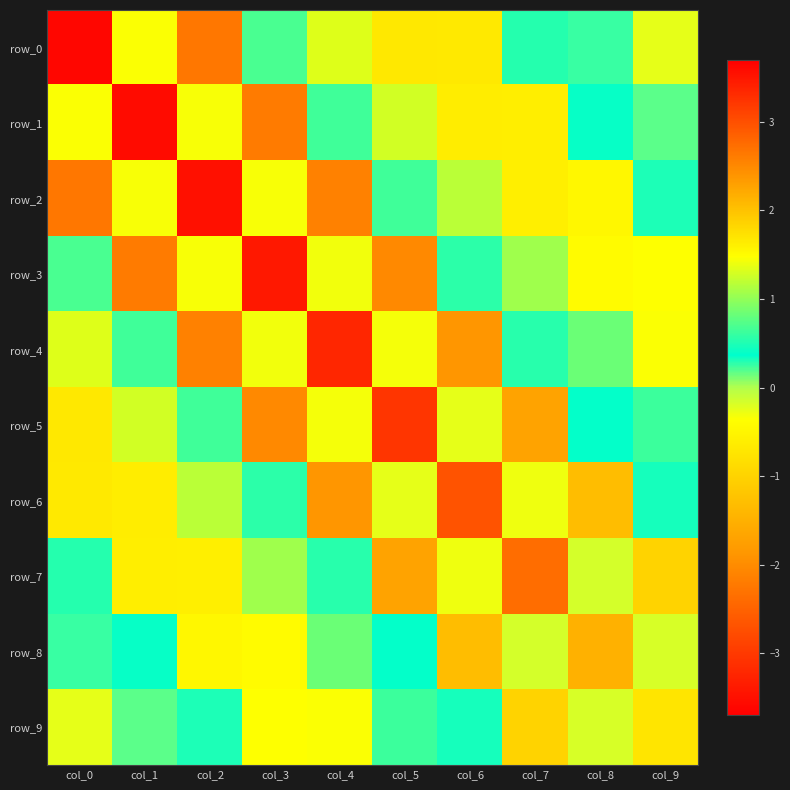

Reading left to right, transcribe all the data shown in this chart.

row_0: 3.6	-0.4	-2.3	0.7	1.3	-0.7	-0.7	0.5	0.3	-0.3
row_1: -0.4	3.6	-0.3	-2.2	0.6	1.3	-0.6	-0.6	0.4	0.2
row_2: -2.3	-0.3	3.5	-0.3	-2.1	0.6	1.2	-0.6	-0.5	0.3
row_3: 0.7	-2.2	-0.3	3.5	-0.3	-2.0	0.6	1.1	-0.4	-0.4
row_4: 1.3	0.6	-2.1	-0.3	3.4	-0.3	-1.9	0.5	0.8	-0.4
row_5: -0.7	1.3	0.6	-2.0	-0.3	3.2	-0.3	-1.7	0.4	0.6
row_6: -0.7	-0.6	1.2	0.6	-1.9	-0.3	3.0	-0.3	-1.3	0.3
row_7: 0.5	-0.6	-0.6	1.1	0.5	-1.7	-0.3	2.7	-0.2	-1.0
row_8: 0.3	0.4	-0.5	-0.4	0.8	0.4	-1.3	-0.2	2.1	-0.2
row_9: -0.3	0.2	0.3	-0.4	-0.4	0.6	0.3	-1.0	-0.2	1.7